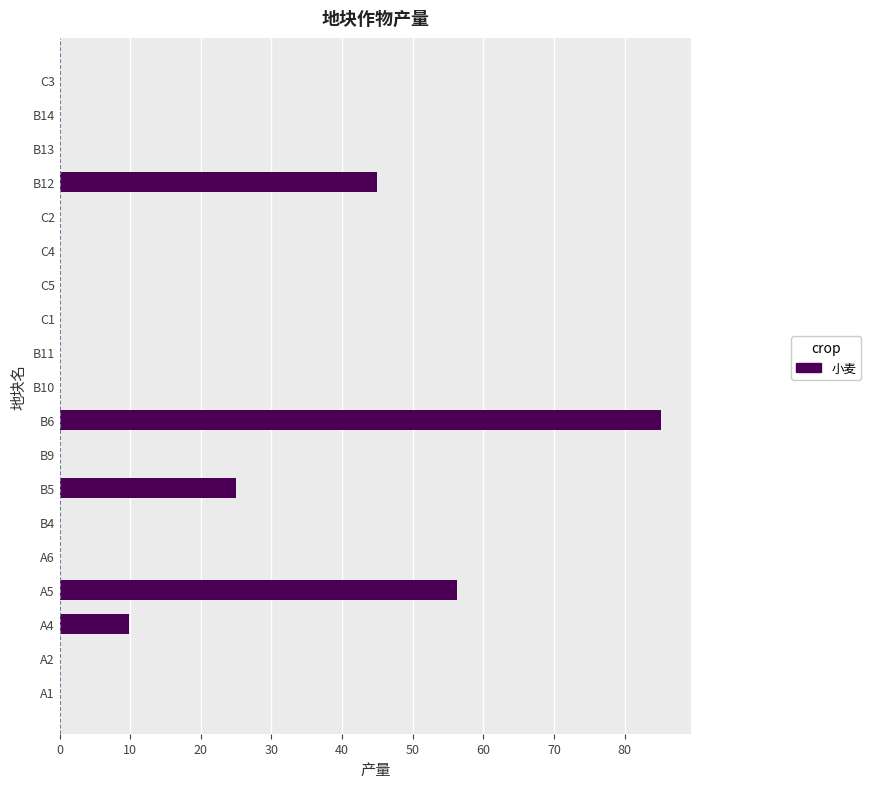

True or false: the data shows 0.0 at C2.

True